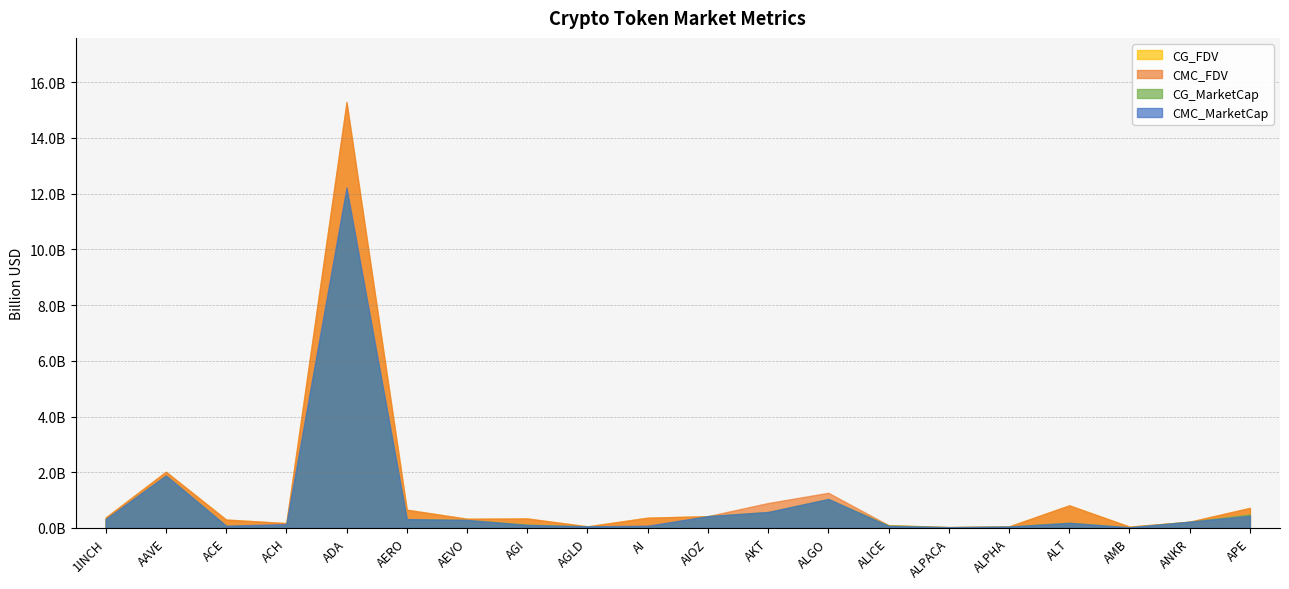

What are all the series names shown in the legend?

CG_FDV, CMC_FDV, CG_MarketCap, CMC_MarketCap